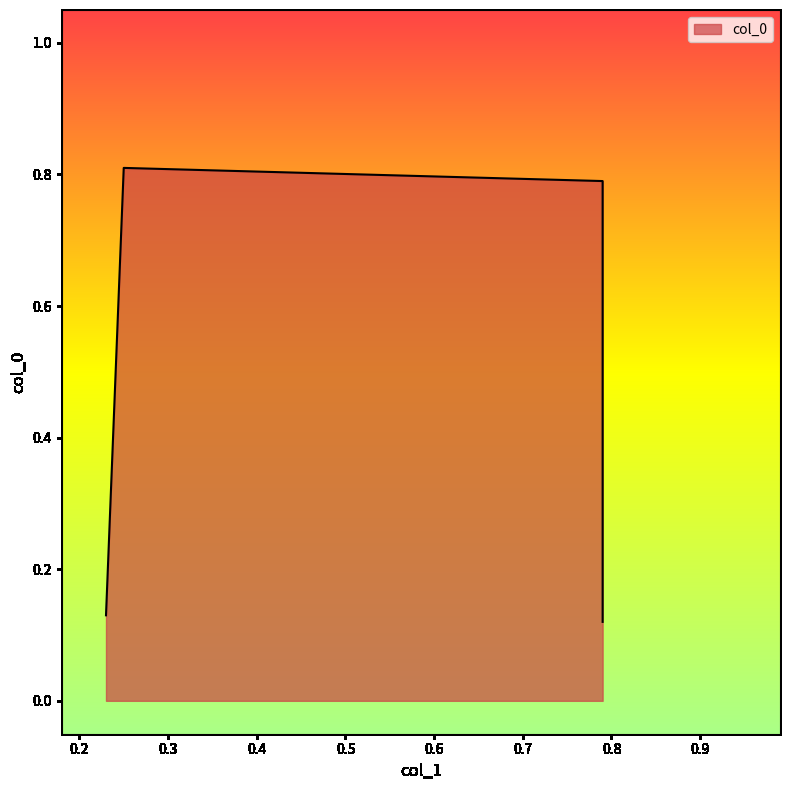

True or false: there are more than 2 points higher than both neighbors.

False